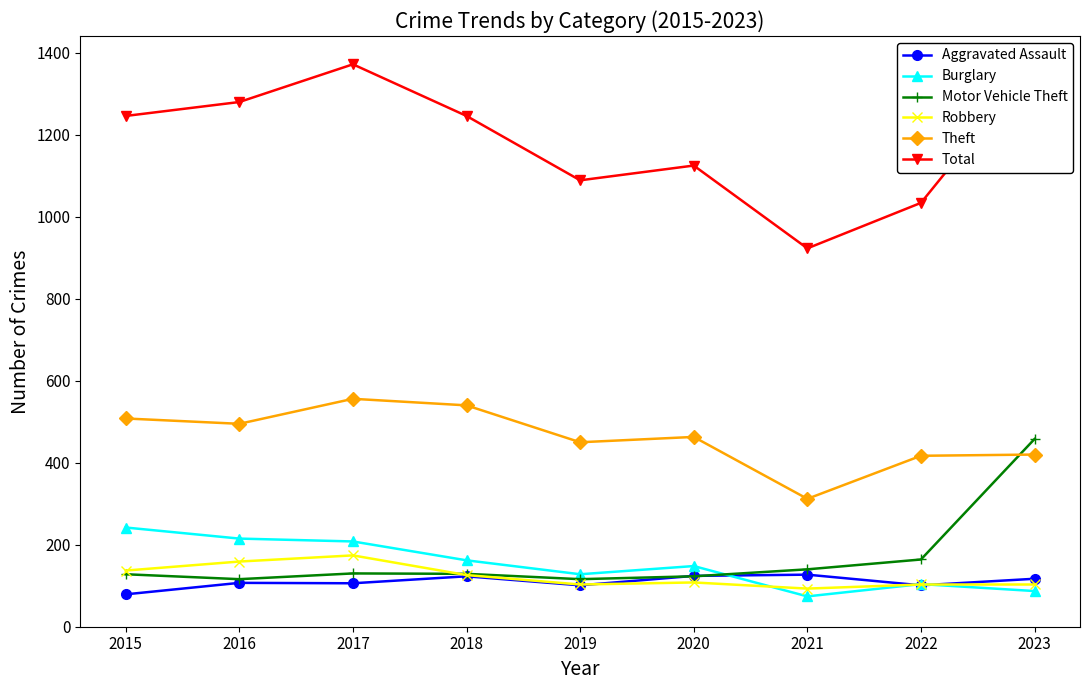

How many lines are shown in the chart?

6